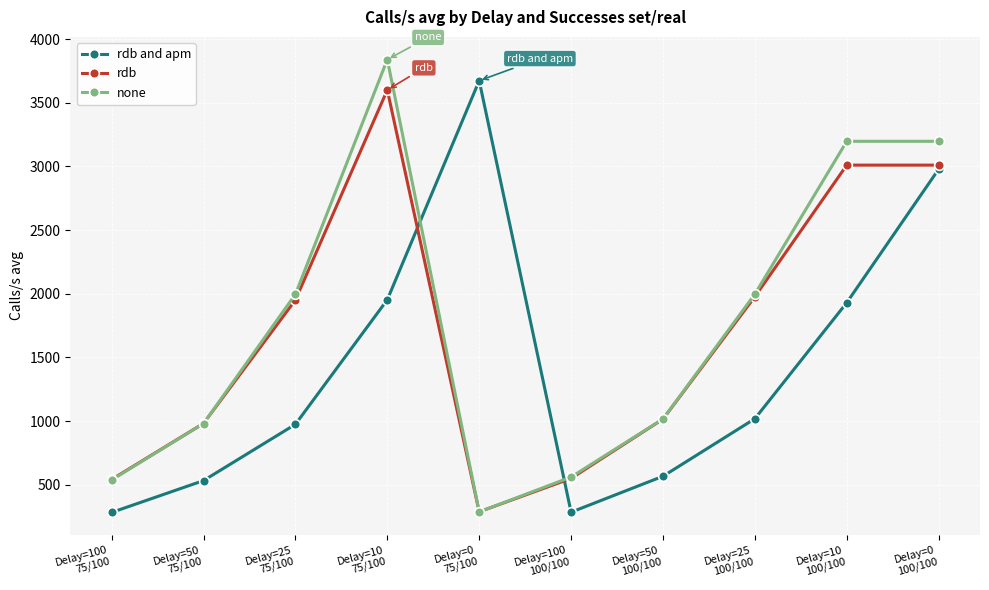

Which series has the largest total across all categories?

none